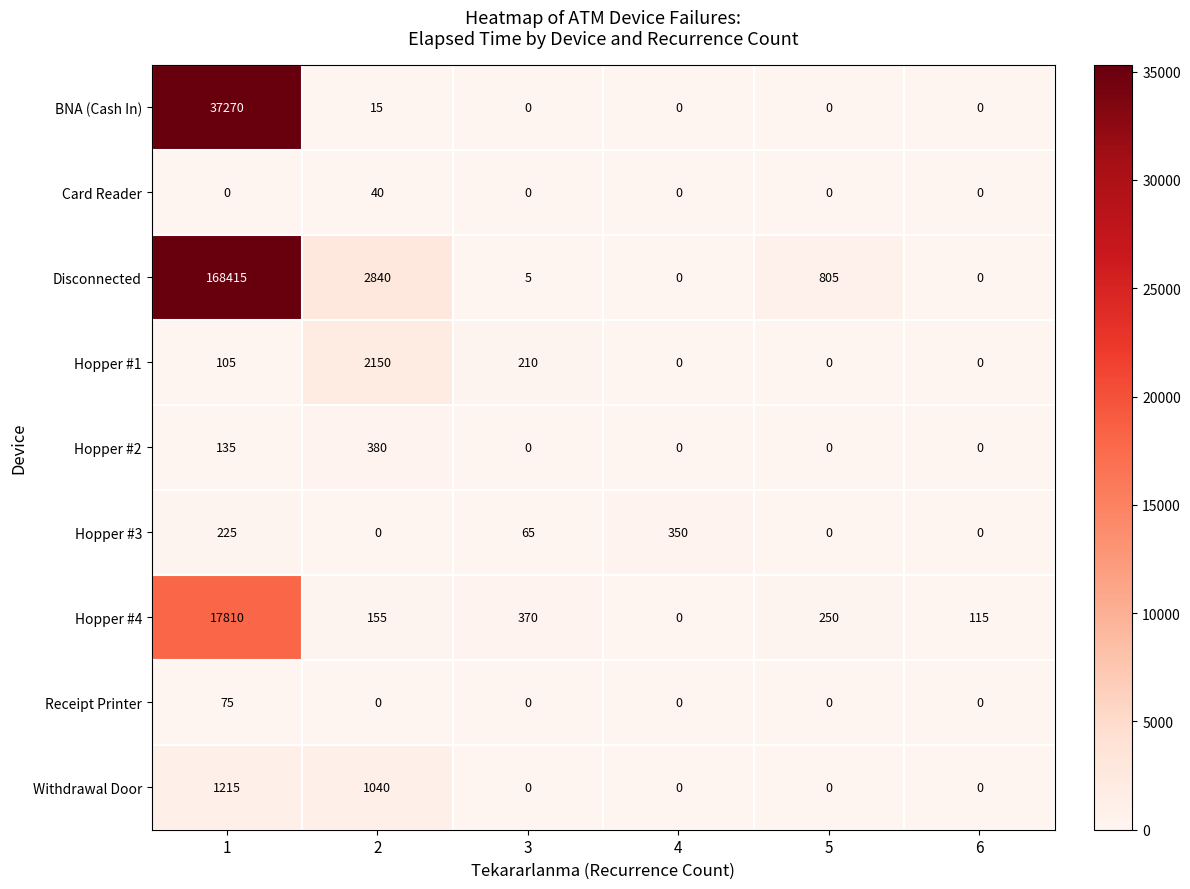

What is the highest value of the Hopper #4 series?

17810